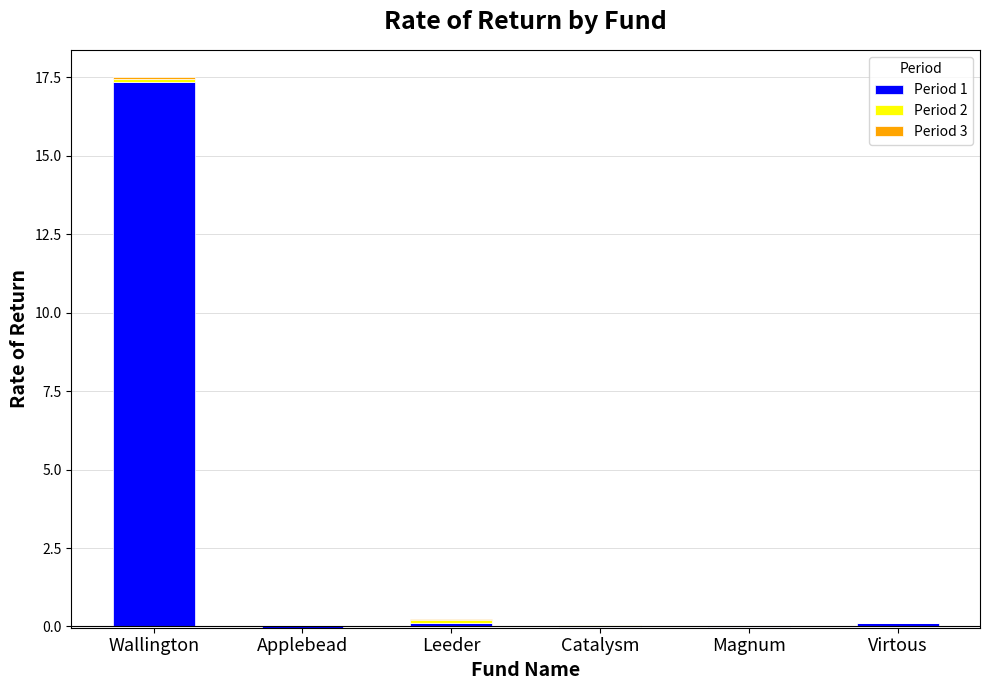

Reading right to left, extract all data points from this chart.

Period 1: 0.1	0.0	0.0	0.1	0.0	17.3
Period 2: 0.0	0.0	0.0	0.1	0.0	0.1
Period 3: 0.0	0.0	0.0	0.0	0.0	0.1